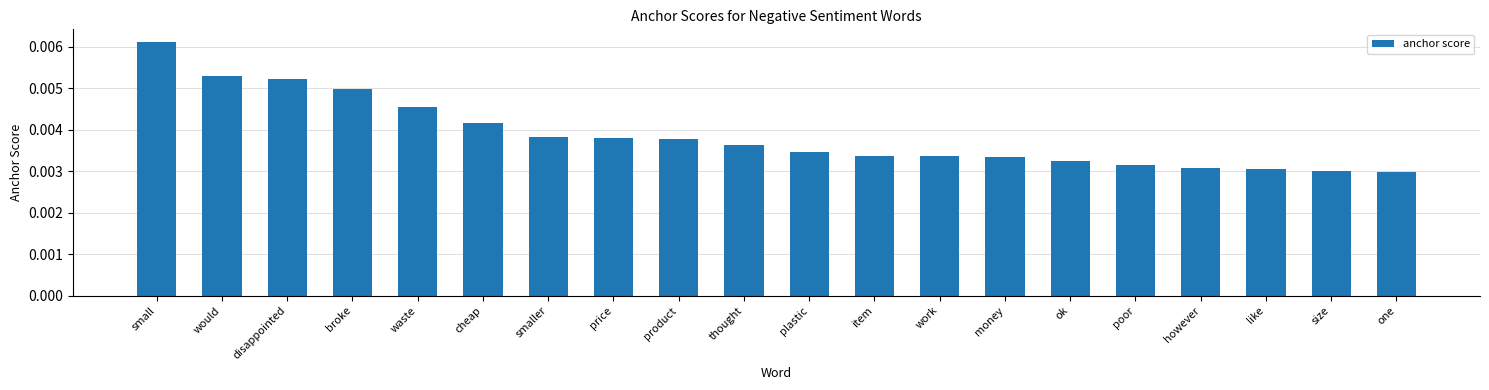

How many values are between 0 and 1?

20